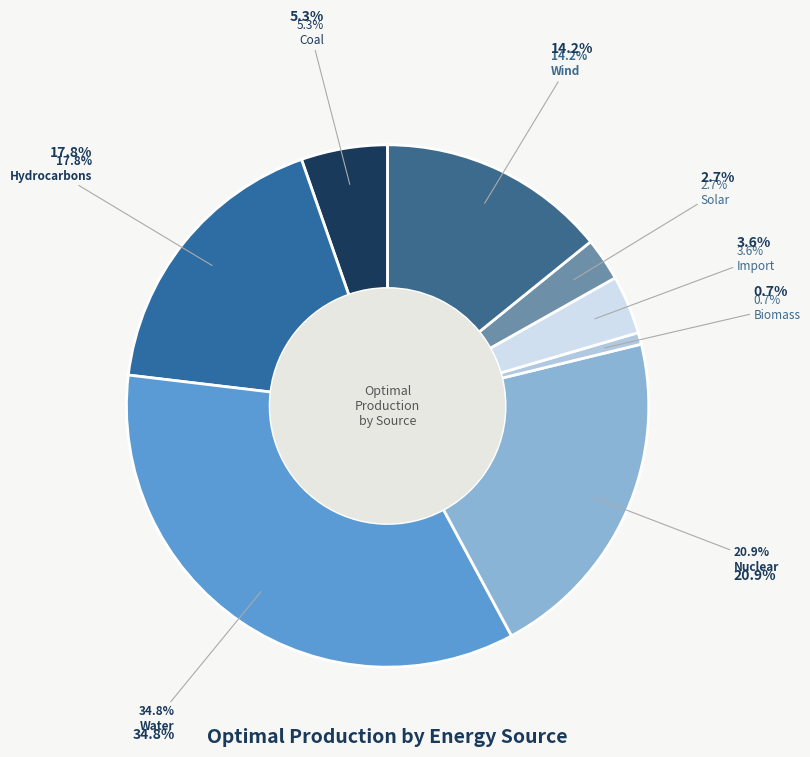

Which category has the biggest portion of the pie?

Water